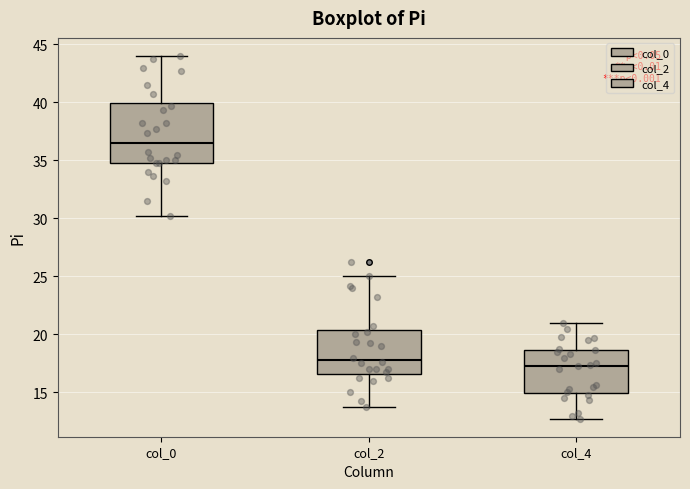

Where does the median line of the box for col_0 sit on the y-axis? The values are not printed on the chart, so give them approximately, as read against the axis.

36.5